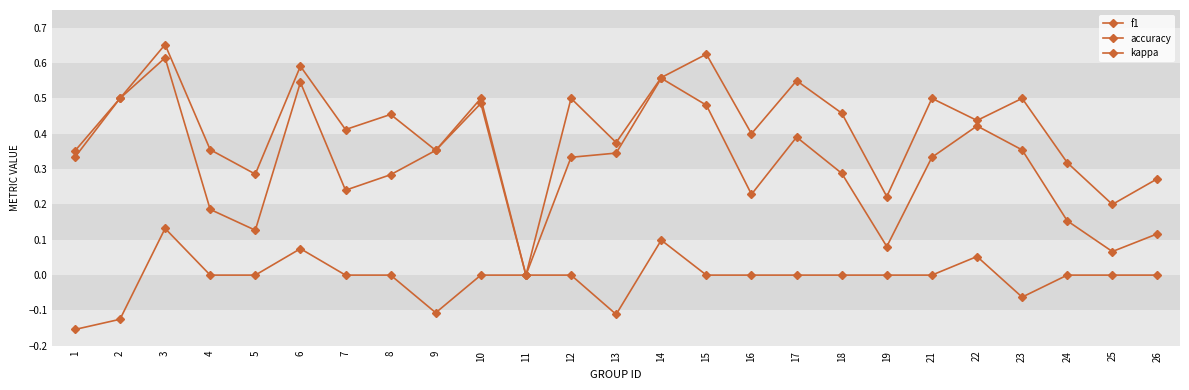

How many lines are shown in the chart?

3